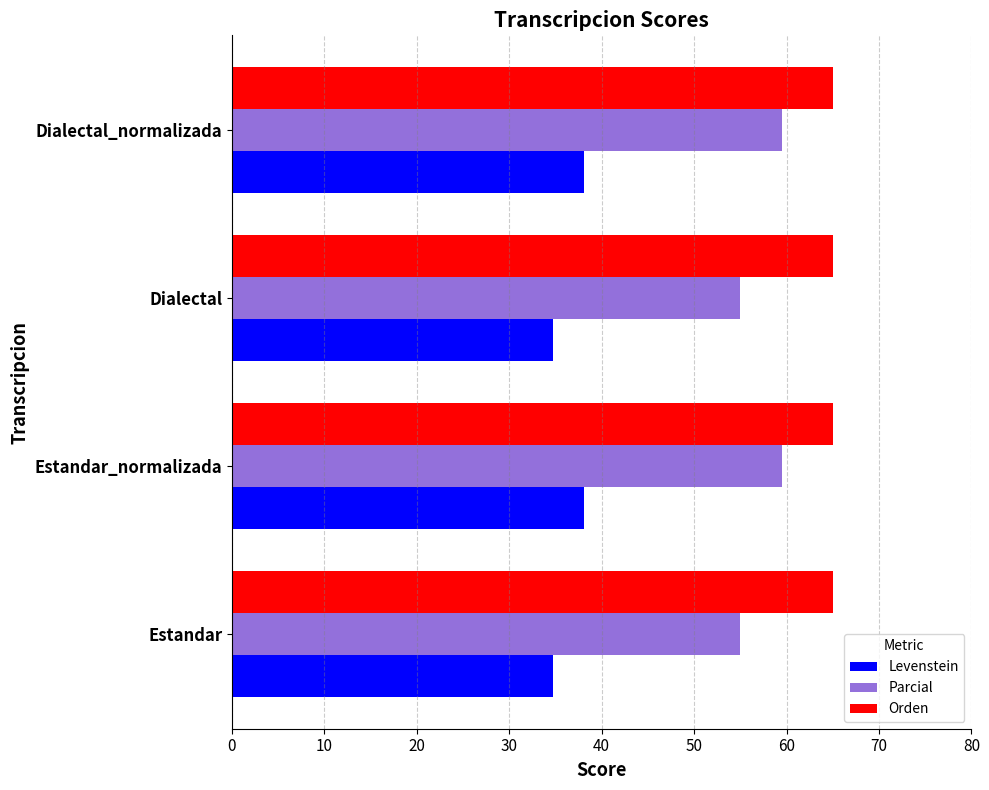

What is the approximate value of Levenstein at Dialectal?

34.8